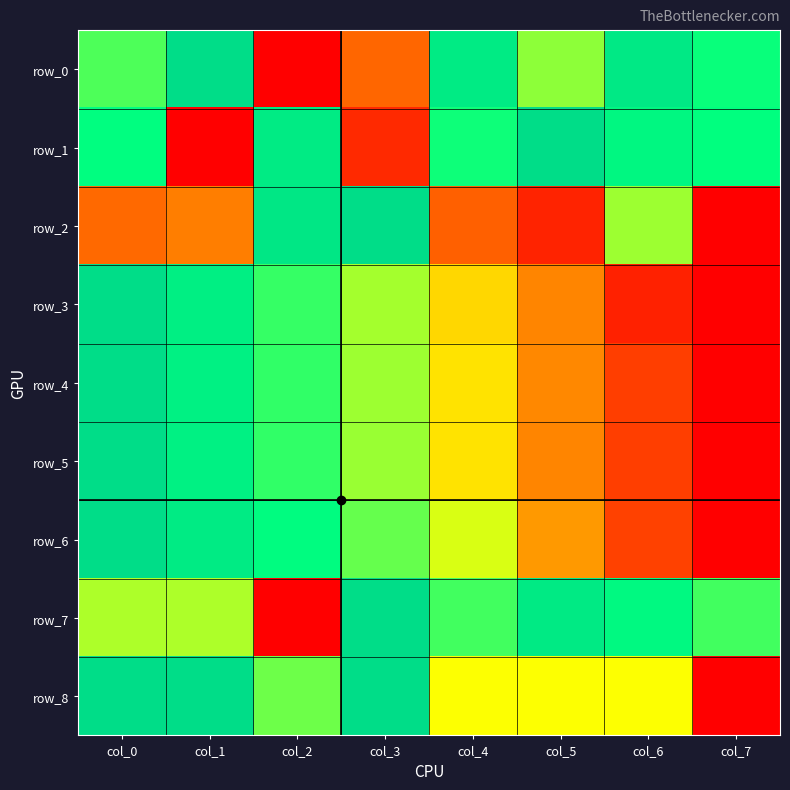

Reading left to right, extract all data points from this chart.

row_0: col_0=0.7	col_1=1.0	col_2=0.0	col_3=0.3	col_4=0.9	col_5=0.6	col_6=0.9	col_7=0.7
row_1: col_0=0.8	col_1=0.0	col_2=0.9	col_3=0.1	col_4=0.7	col_5=1.0	col_6=0.8	col_7=0.7
row_2: col_0=0.3	col_1=0.3	col_2=0.9	col_3=1.0	col_4=0.2	col_5=0.1	col_6=0.6	col_7=0.0
row_3: col_0=1.0	col_1=0.9	col_2=0.7	col_3=0.6	col_4=0.4	col_5=0.3	col_6=0.1	col_7=0.0
row_4: col_0=1.0	col_1=0.8	col_2=0.7	col_3=0.6	col_4=0.5	col_5=0.3	col_6=0.2	col_7=0.0
row_5: col_0=1.0	col_1=0.8	col_2=0.7	col_3=0.6	col_4=0.5	col_5=0.3	col_6=0.2	col_7=0.0
row_6: col_0=1.0	col_1=0.9	col_2=0.8	col_3=0.7	col_4=0.5	col_5=0.3	col_6=0.2	col_7=0.0
row_7: col_0=0.6	col_1=0.6	col_2=0.0	col_3=1.0	col_4=0.7	col_5=0.9	col_6=0.8	col_7=0.7
row_8: col_0=1.0	col_1=1.0	col_2=0.6	col_3=1.0	col_4=0.5	col_5=0.5	col_6=0.5	col_7=0.0